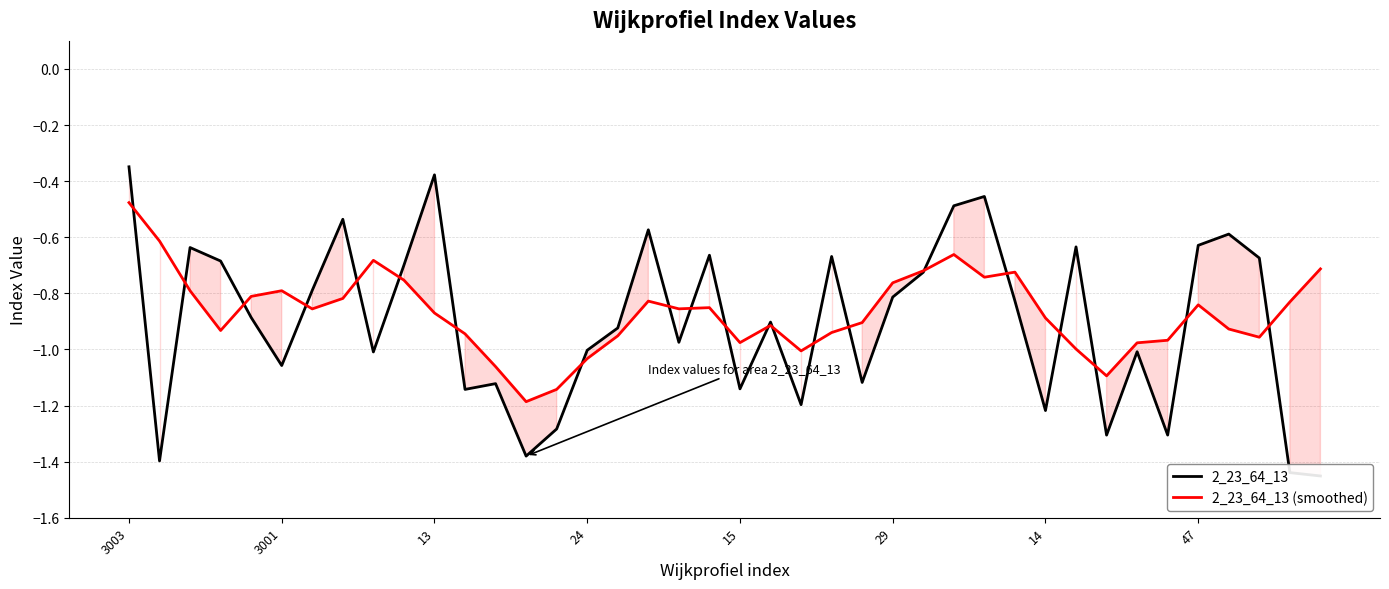

What is the average value of the 2_23_64_13 series?

-0.9